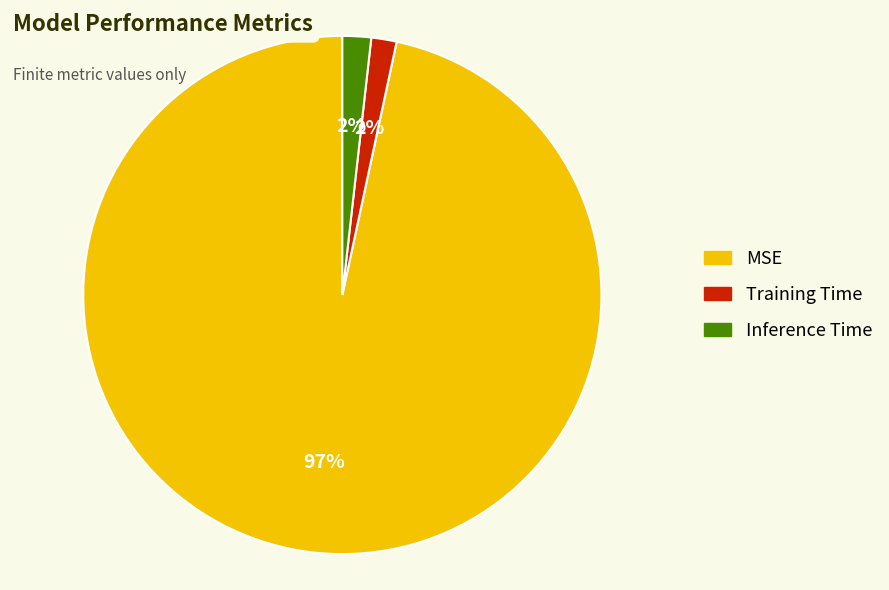

Count the number of slices in the pie.

3